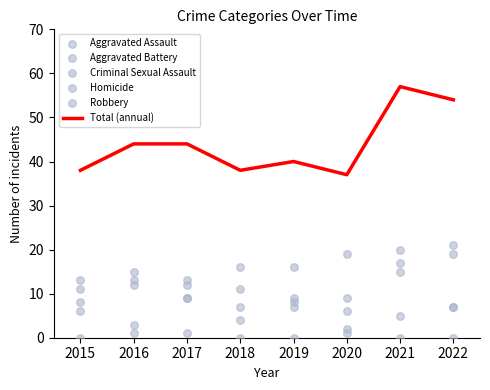

Is it true that Total (annual) equals 26 at 2016?

False